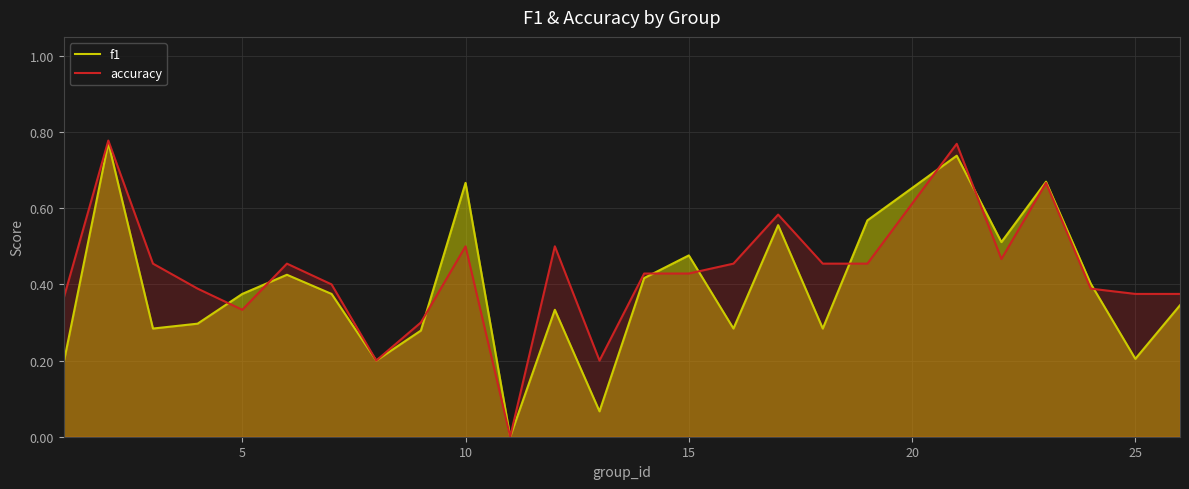

Which series ends up on top after the final intersection of f1 and accuracy?

accuracy